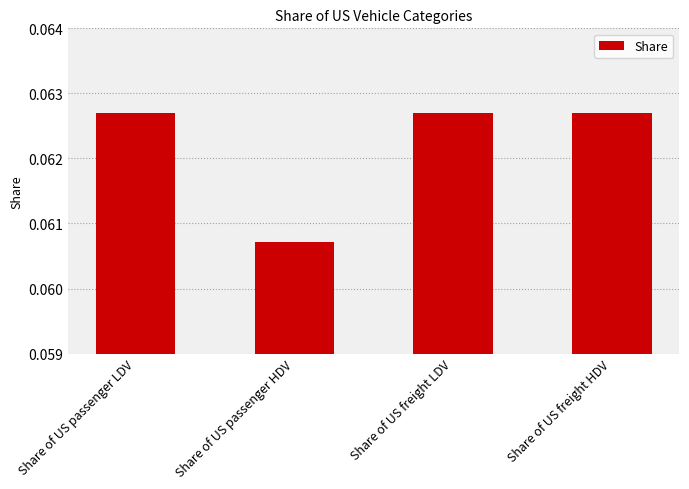

Between Share of US passenger LDV and Share of US passenger HDV, which is larger?

Share of US passenger LDV